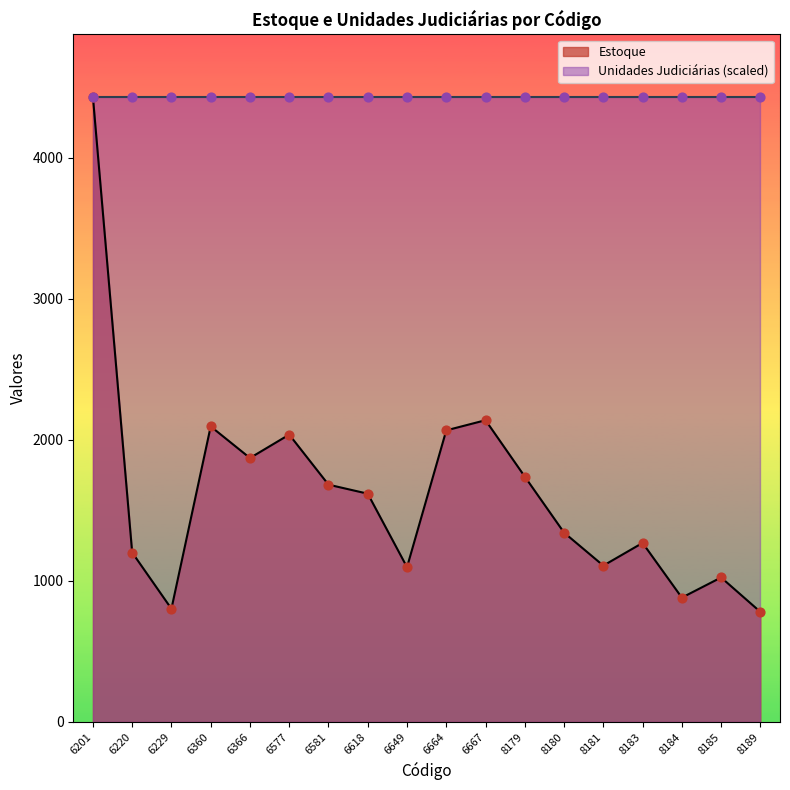

Which has a higher value, 8185 or 6201?

6201